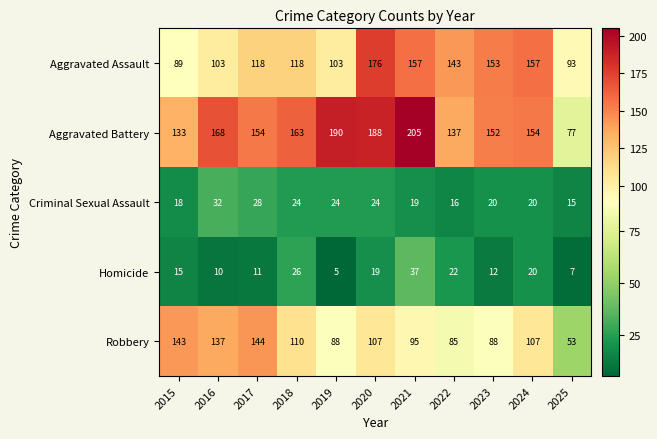

Rank the series by their maximum value, from lowest to highest.

Criminal Sexual Assault, Homicide, Robbery, Aggravated Assault, Aggravated Battery